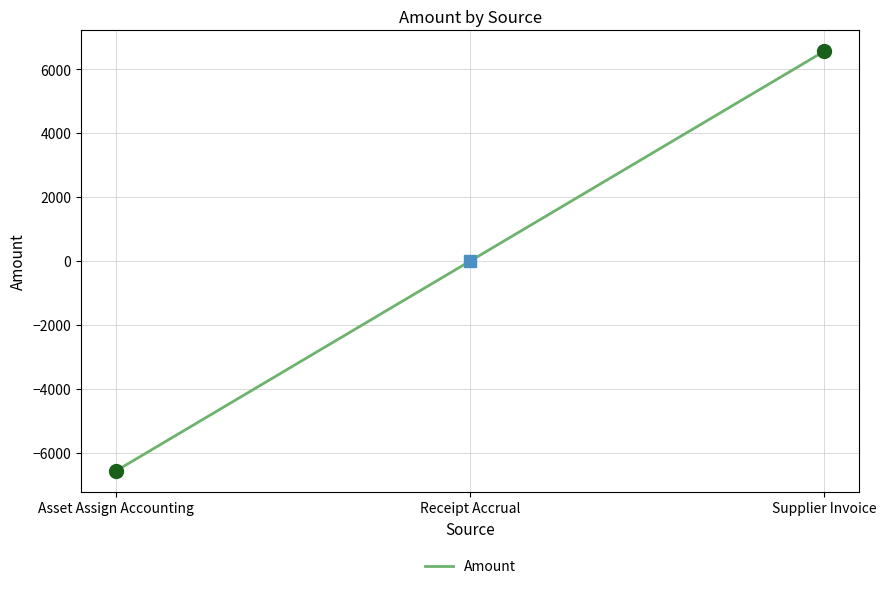

Which has a higher value, Asset Assign Accounting or Supplier Invoice?

Supplier Invoice